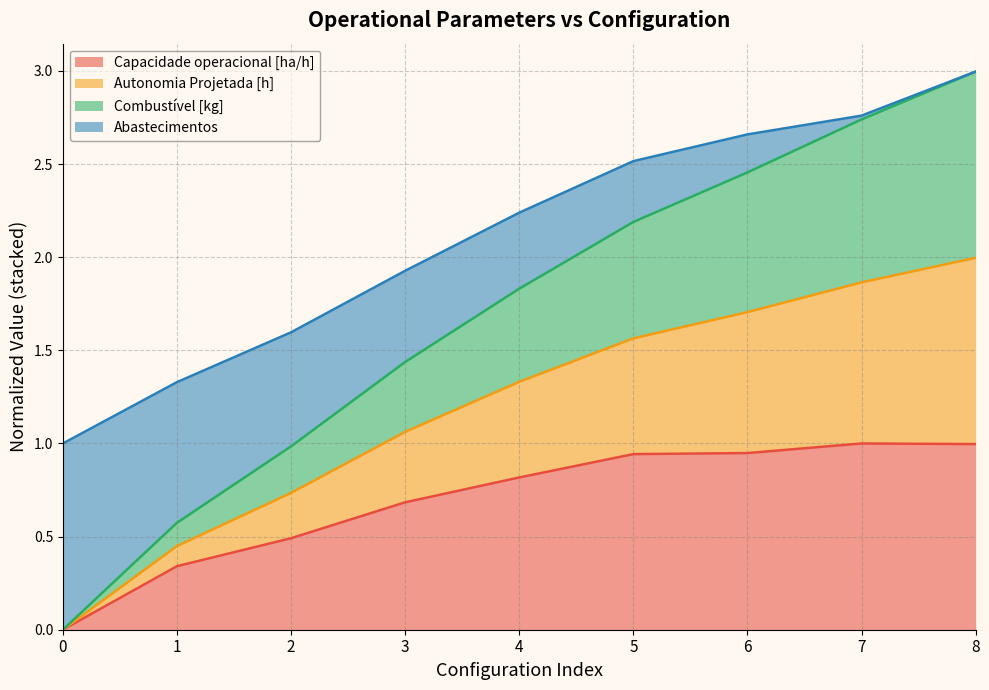

Which series has the widest spread of values?

Autonomia Projetada [h]